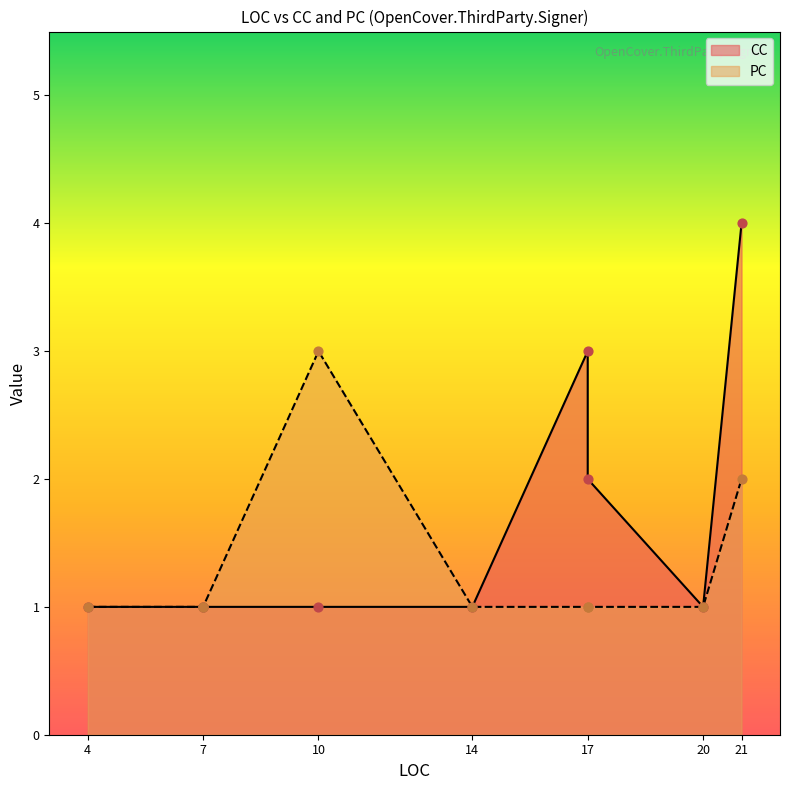

At which category is the sum across all series the highest?

21